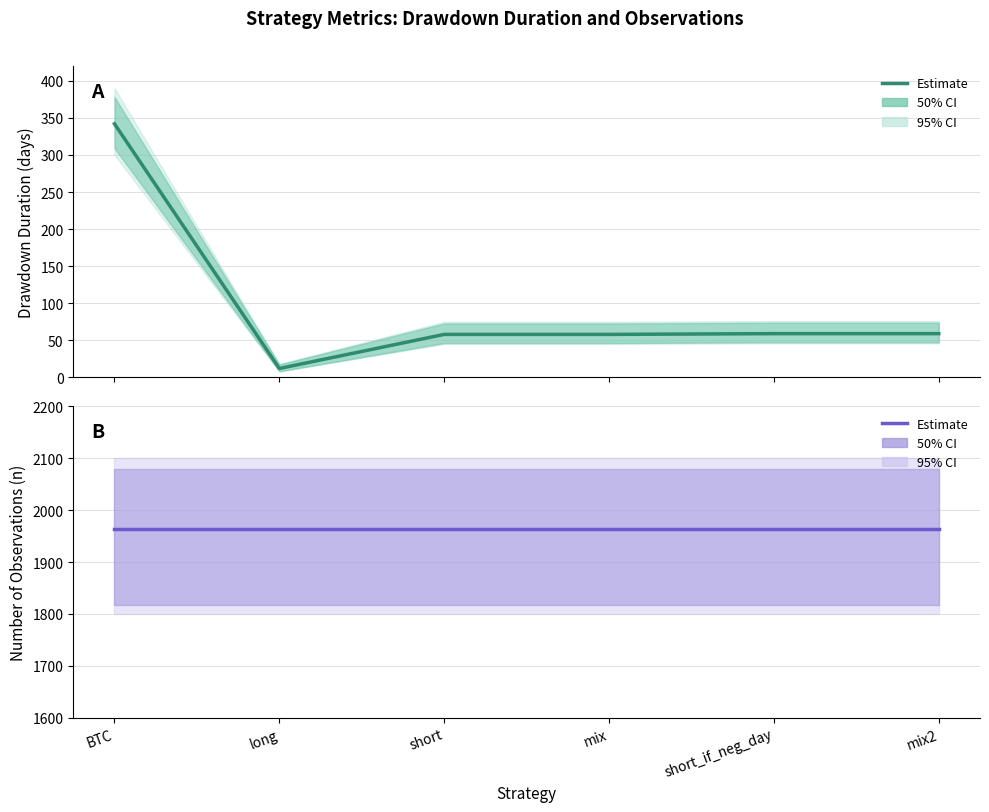

True or false: n (observations) and dd_time (days) cross at least once.

False